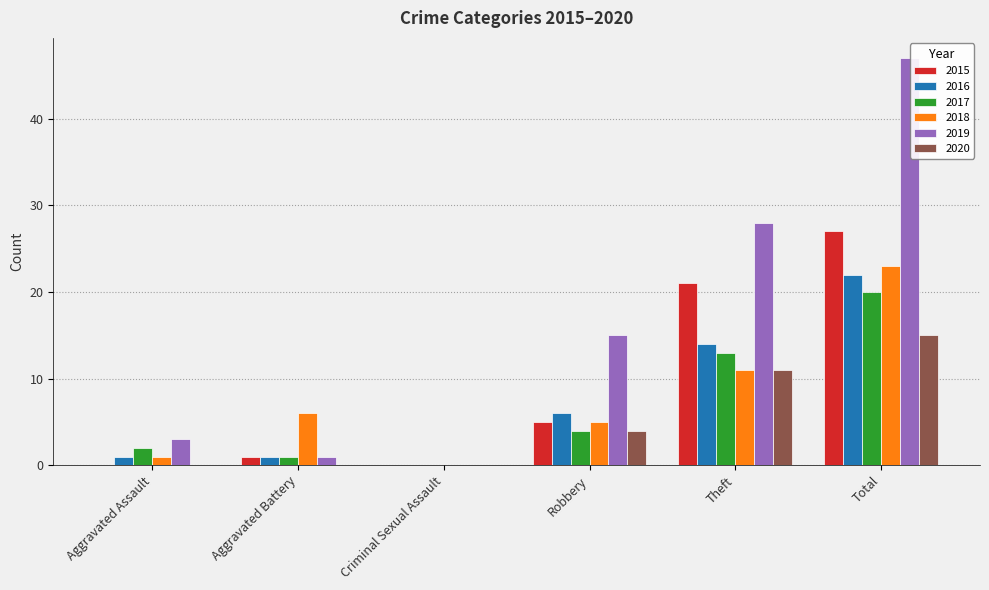

At which label is 2017 closest to 10?

Theft